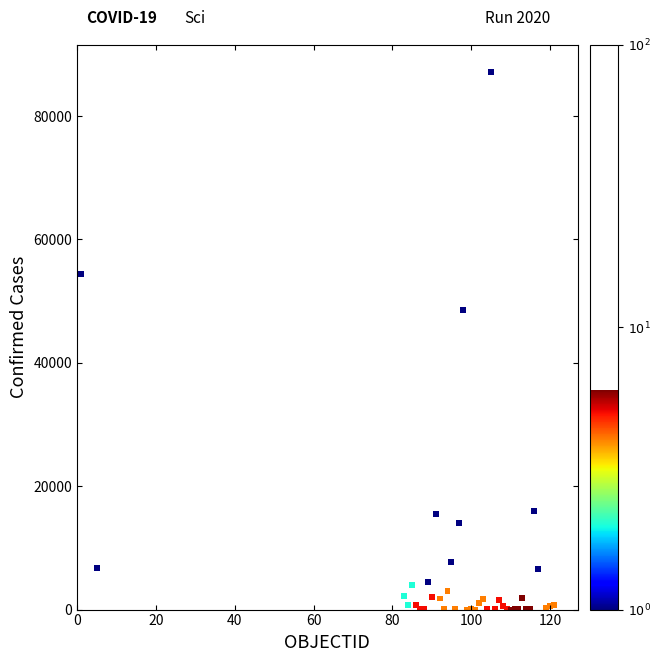

What Y value in the scatter plot is closest to 43597?

48519